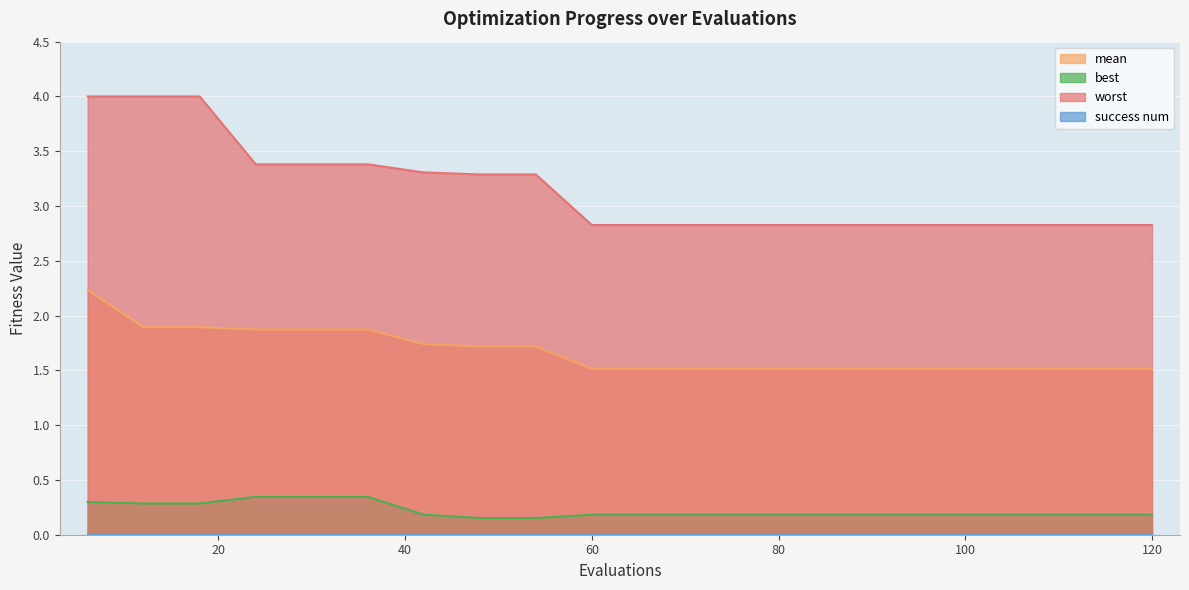

True or false: best and worst intersect in this chart.

False